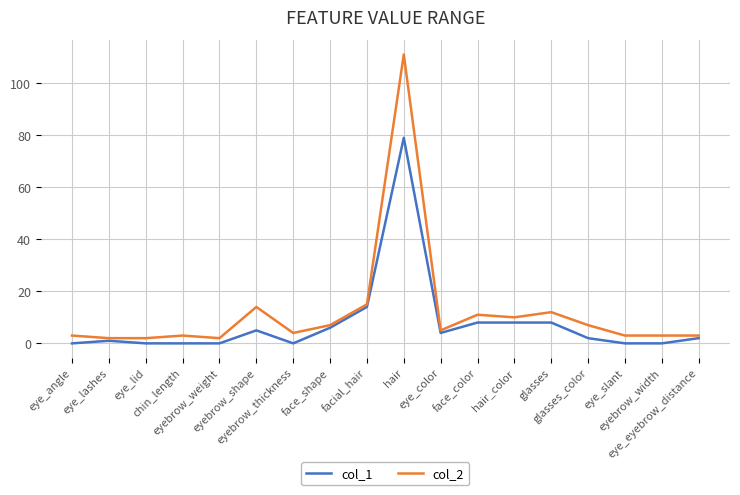

At which label does col_1 first exceed 2?

eyebrow_shape